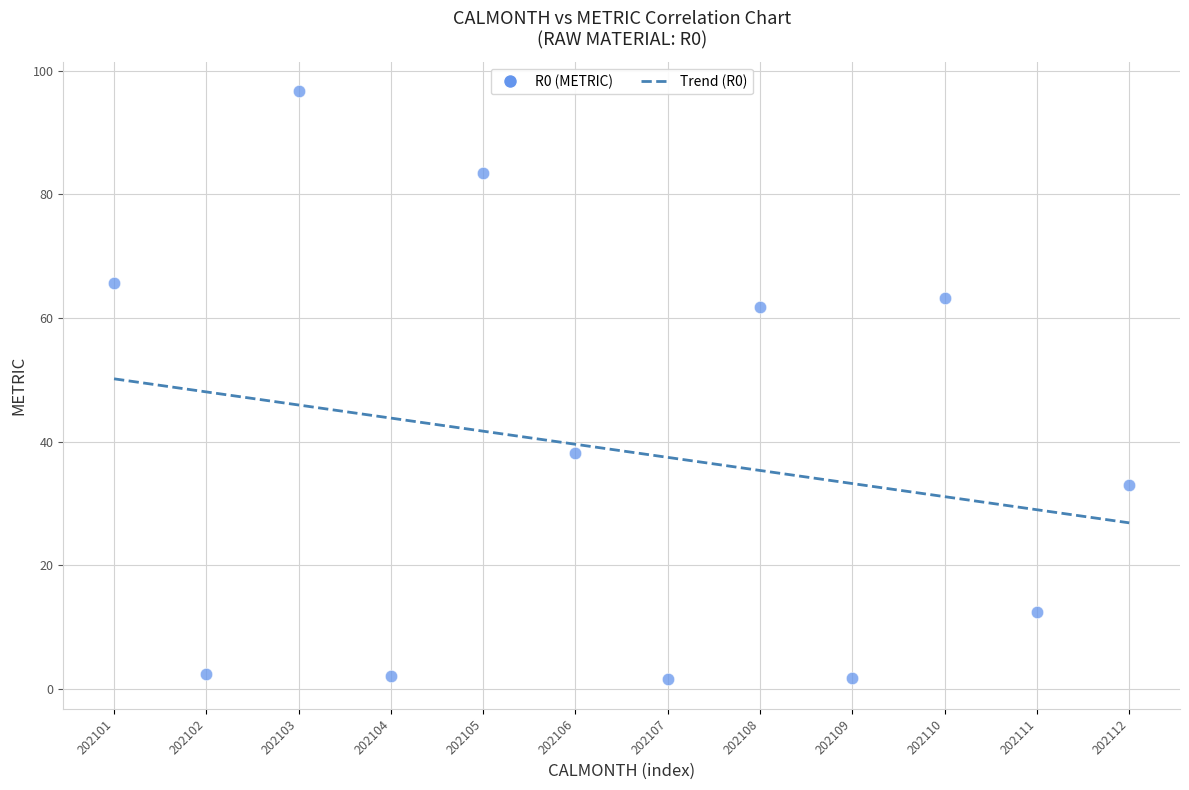

What is the average Y value?

38.5